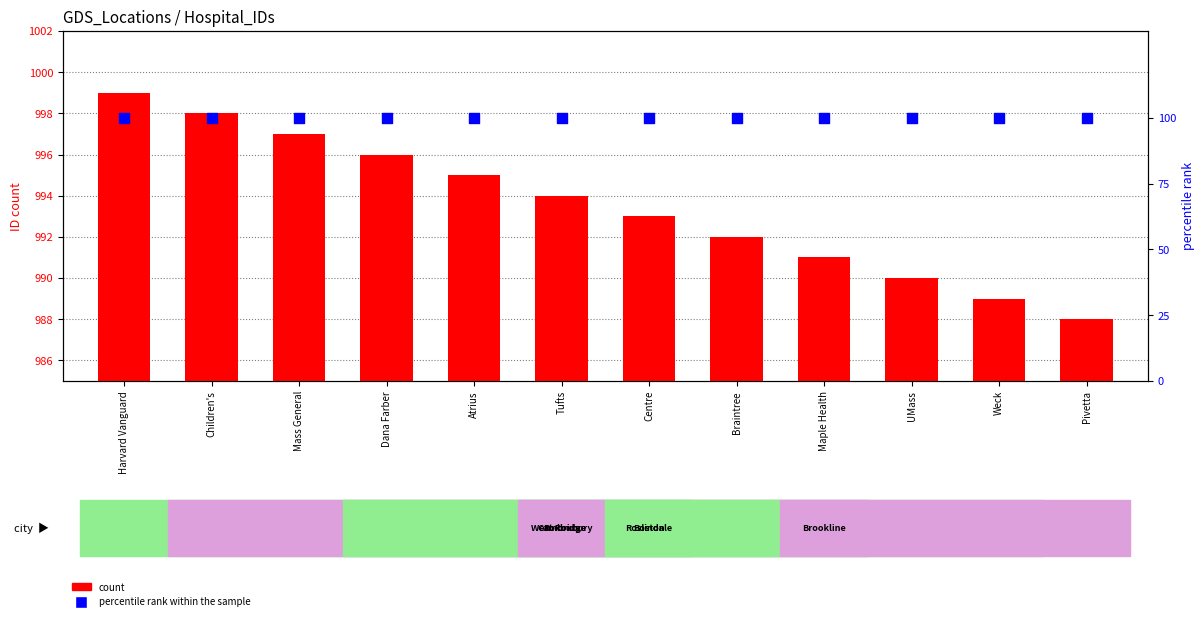

At which category is the sum across all series the highest?

Harvard Vanguard